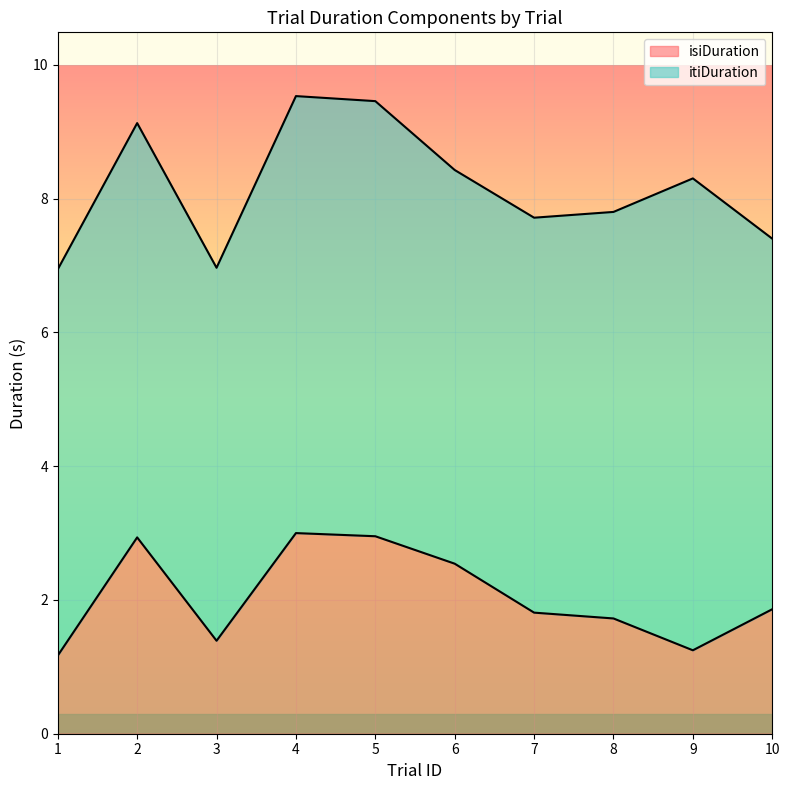

True or false: the data shows 2.9 at 2.

True